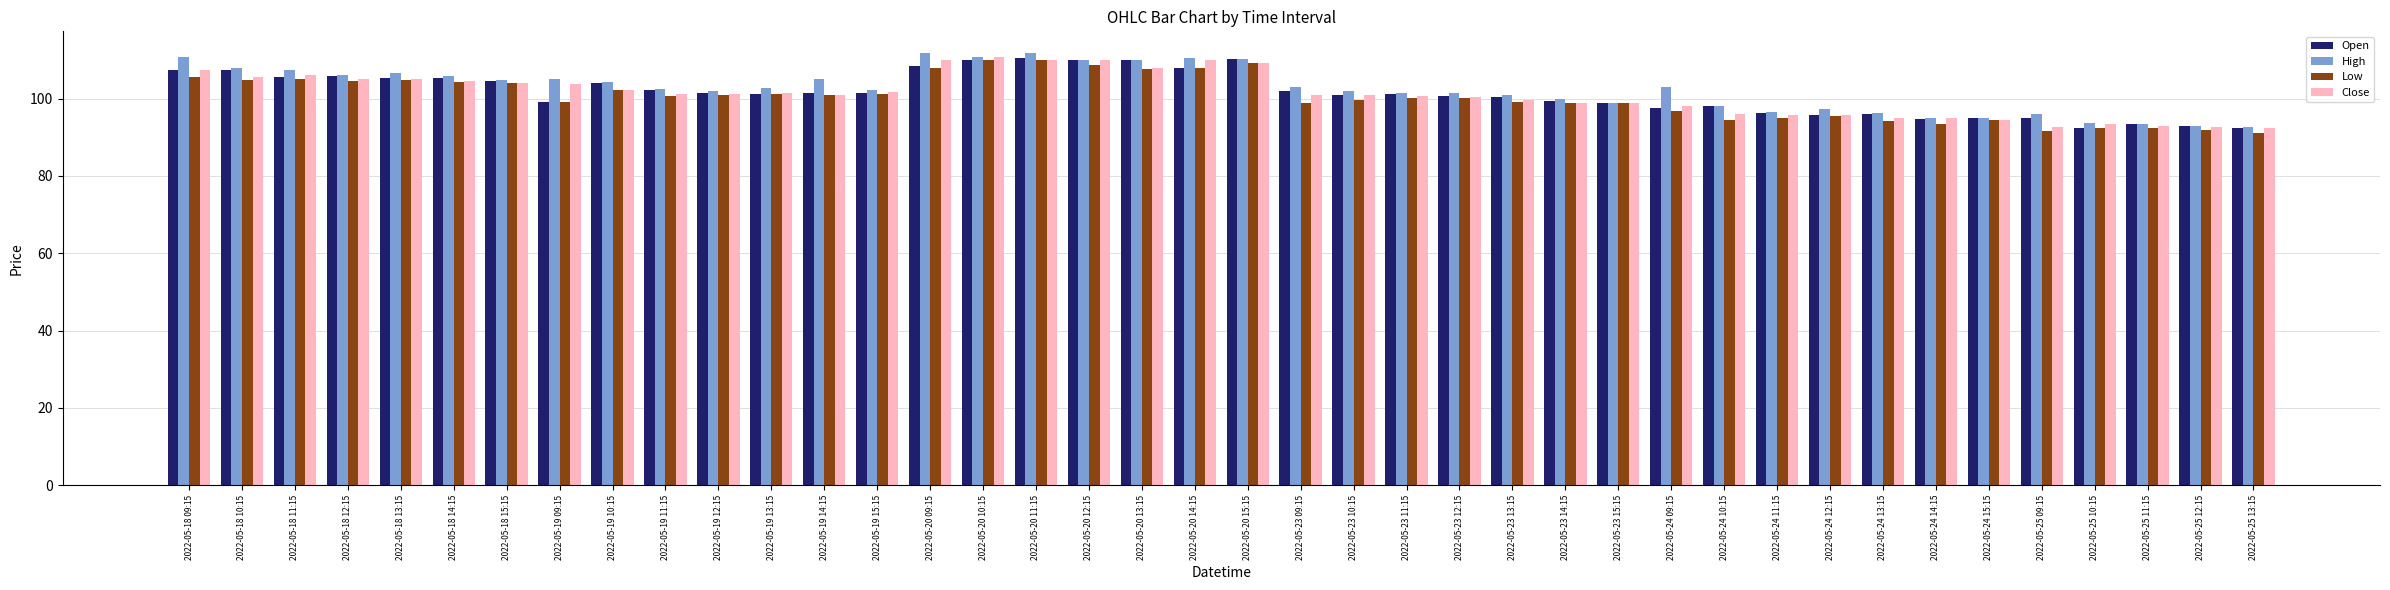

Which series changed the most between 2022-05-18 15:15 and 2022-05-24 12:15?

Open